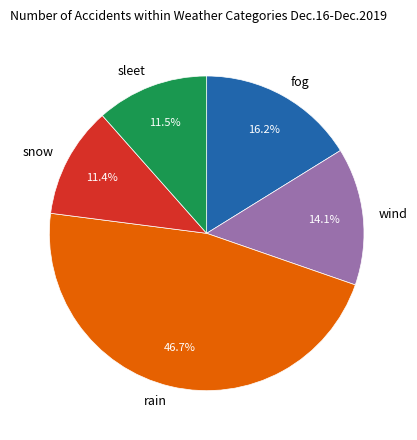

Is there any slice that represents more than half of the pie?

No